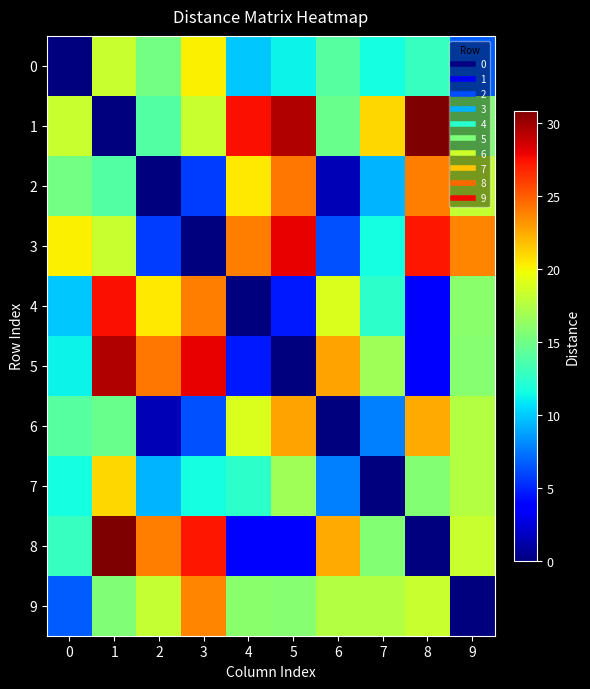

Reading left to right, list all the values displayed in this chart.

0: 0=0.0	1=18.2	2=15.1	3=20.2	4=9.9	5=11.2	6=14.0	7=11.6	8=12.8	9=6.7
1: 0=18.2	1=0.0	2=13.9	3=18.3	4=27.6	5=29.5	6=14.8	7=21.0	8=30.9	9=15.7
2: 0=15.1	1=13.9	2=0.0	3=5.7	4=20.5	5=24.1	6=1.5	7=9.3	8=24.0	9=18.1
3: 0=20.2	1=18.3	2=5.7	3=0.0	4=24.0	5=28.1	6=6.3	7=11.6	8=27.3	9=23.7
4: 0=9.9	1=27.6	2=20.5	3=24.0	4=0.0	5=4.6	6=19.0	7=12.5	8=3.5	9=15.9
5: 0=11.2	1=29.5	2=24.1	3=28.1	4=4.6	5=0.0	6=22.8	7=16.8	8=3.4	9=15.8
6: 0=14.0	1=14.8	2=1.5	3=6.3	4=19.0	5=22.8	6=0.0	7=7.8	8=22.5	9=17.5
7: 0=11.6	1=21.0	2=9.3	3=11.6	4=12.5	5=16.8	6=7.8	7=0.0	8=15.8	9=17.5
8: 0=12.8	1=30.9	2=24.0	3=27.3	4=3.5	5=3.4	6=22.5	7=15.8	8=0.0	9=18.3
9: 0=6.7	1=15.7	2=18.1	3=23.7	4=15.9	5=15.8	6=17.5	7=17.5	8=18.3	9=0.0